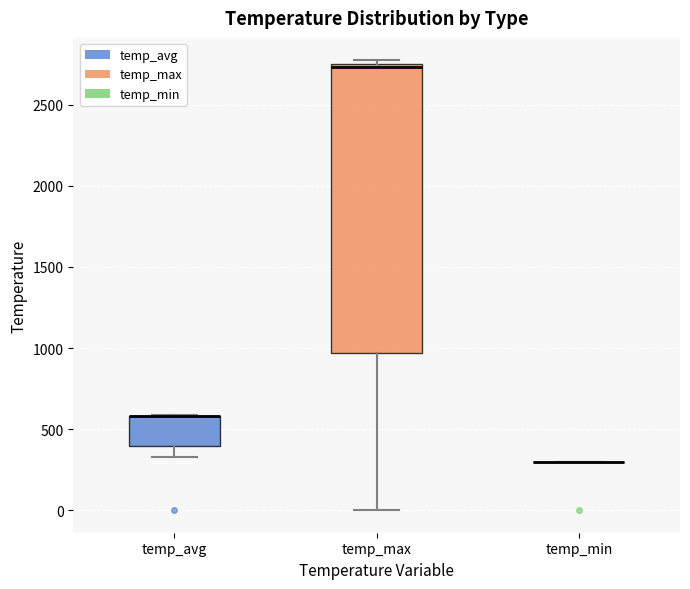

Which box is the tallest, from its lower edge to its upper edge?

temp_max